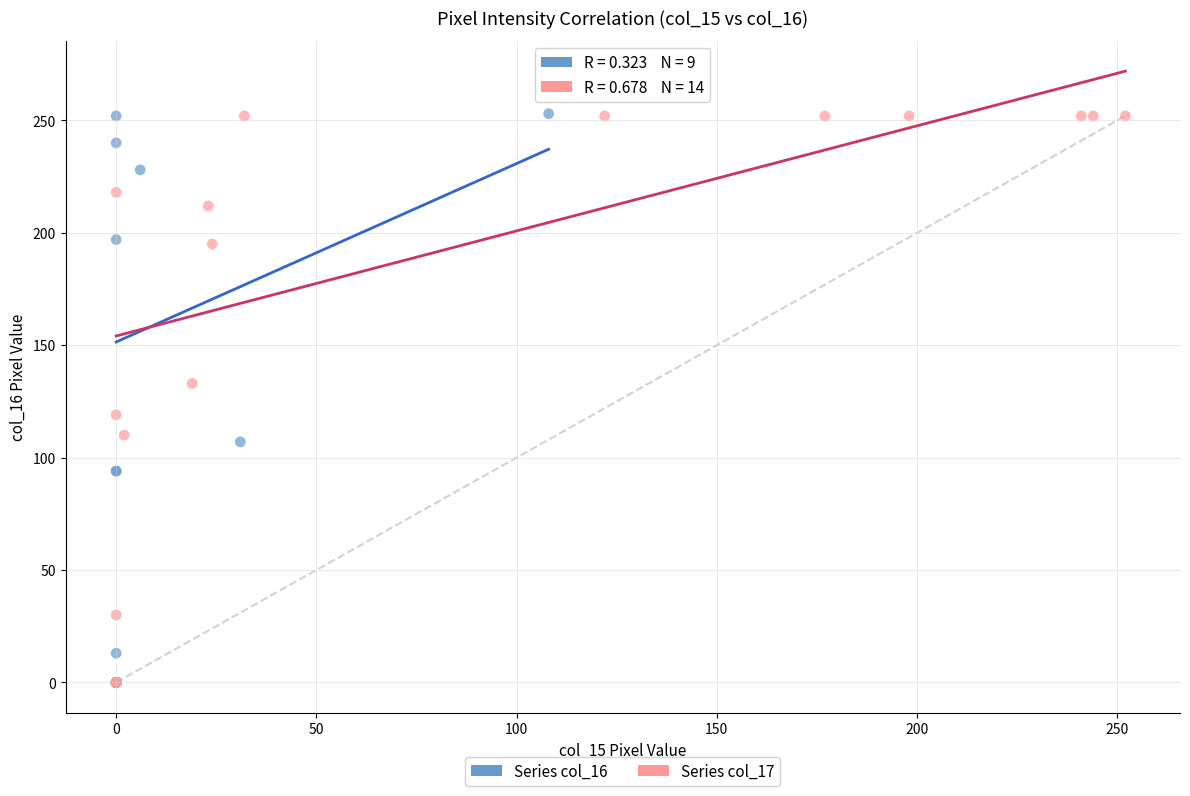

What are all the series names shown in the legend?

Series col_16, Series col_17